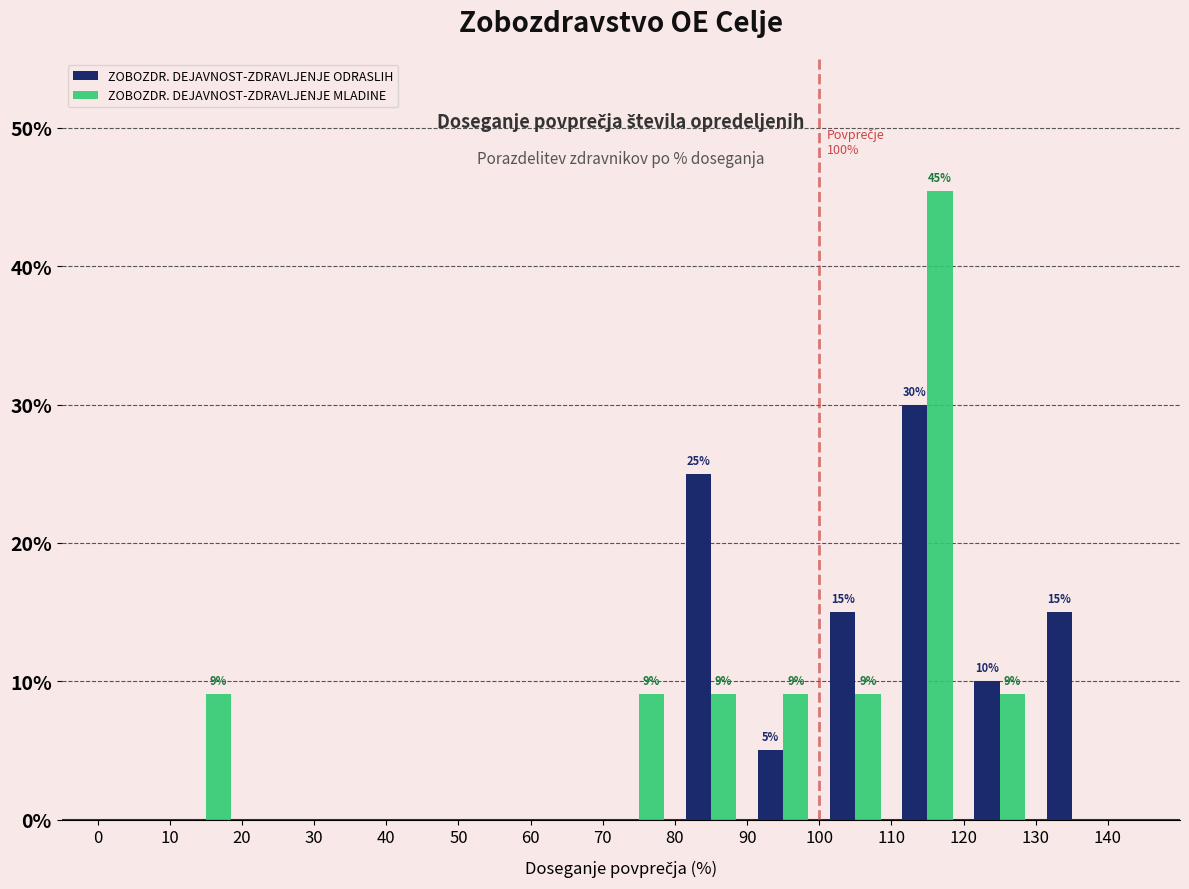

What is the average value of the ZOBOZDR. DEJAVNOST-ZDRAVLJENJE ODRASLIH series?

7.1